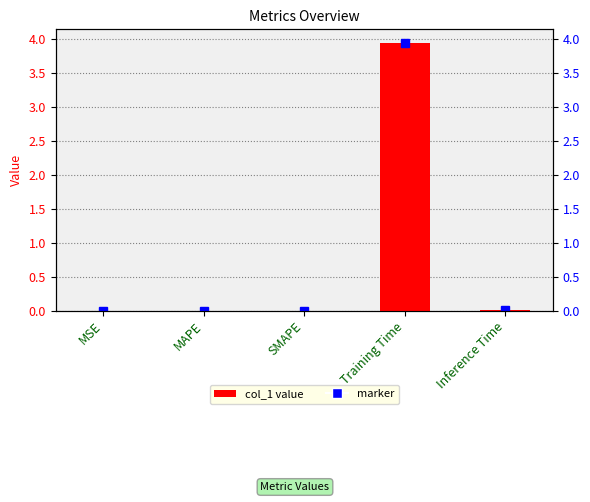

Reading right to left, extract all data points from this chart.

Inference Time=0.0	Training Time=3.9	SMAPE=0.0	MAPE=0.0	MSE=0.0